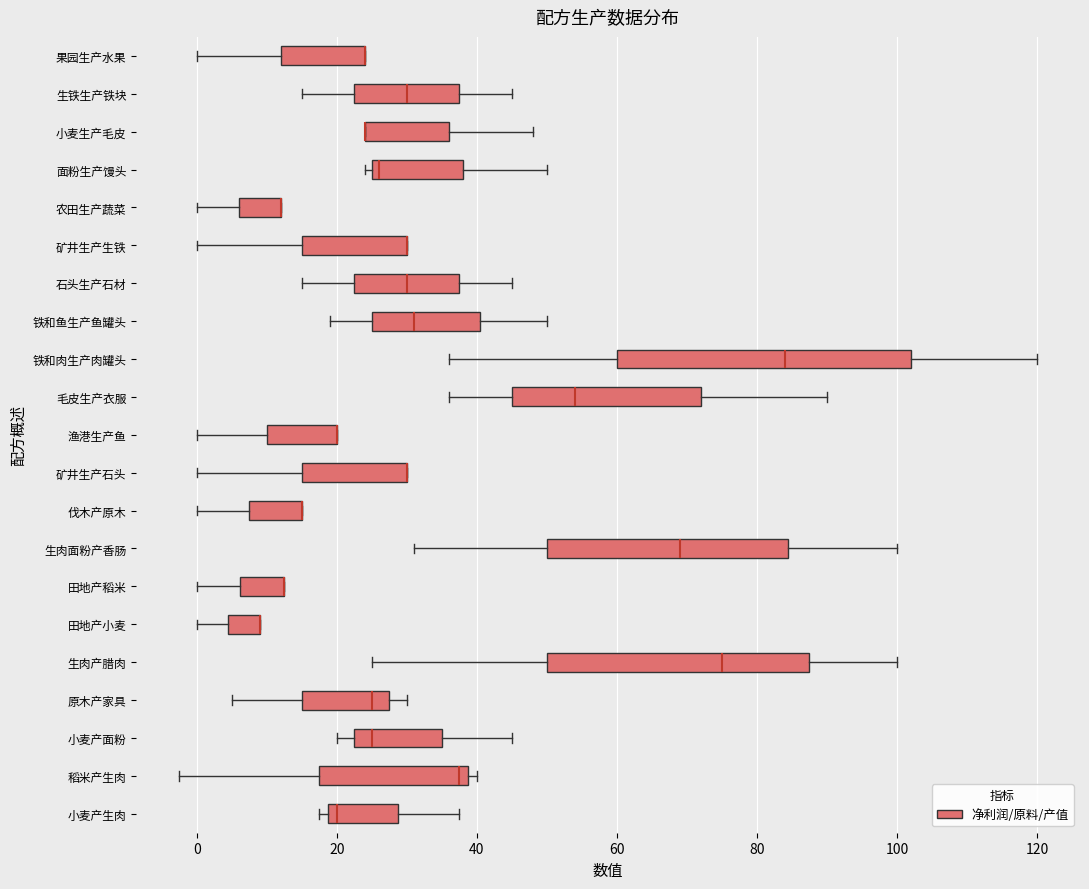

Where does the median line of the box for 铁和肉生产肉罐头 sit on the x-axis? The values are not printed on the chart, so give them approximately, as read against the axis.

84